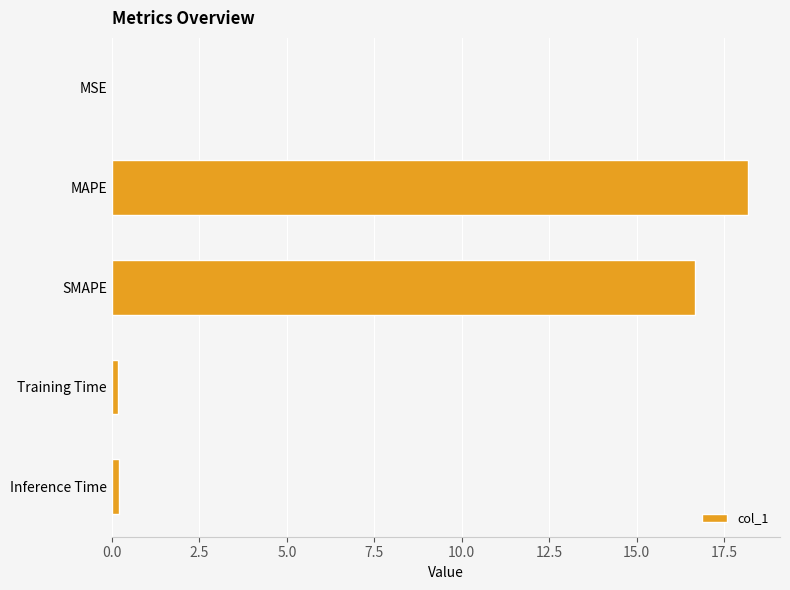

The chart shows a value of 21.7 at SMAPE. True or false?

False